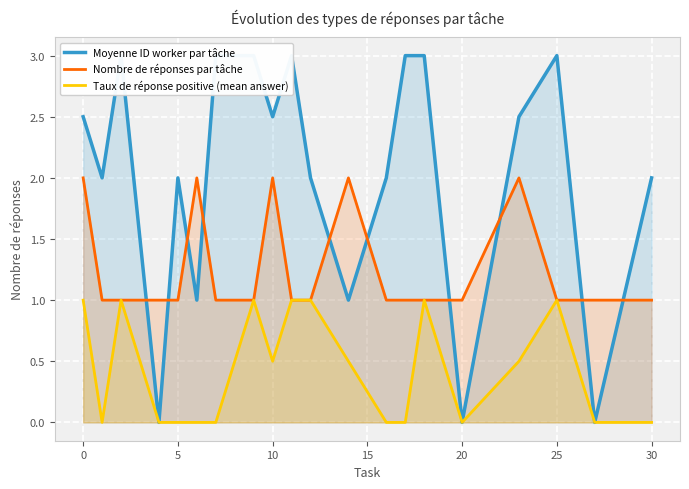

What value does the Nombre de réponses par tâche series have at 20?

1.0